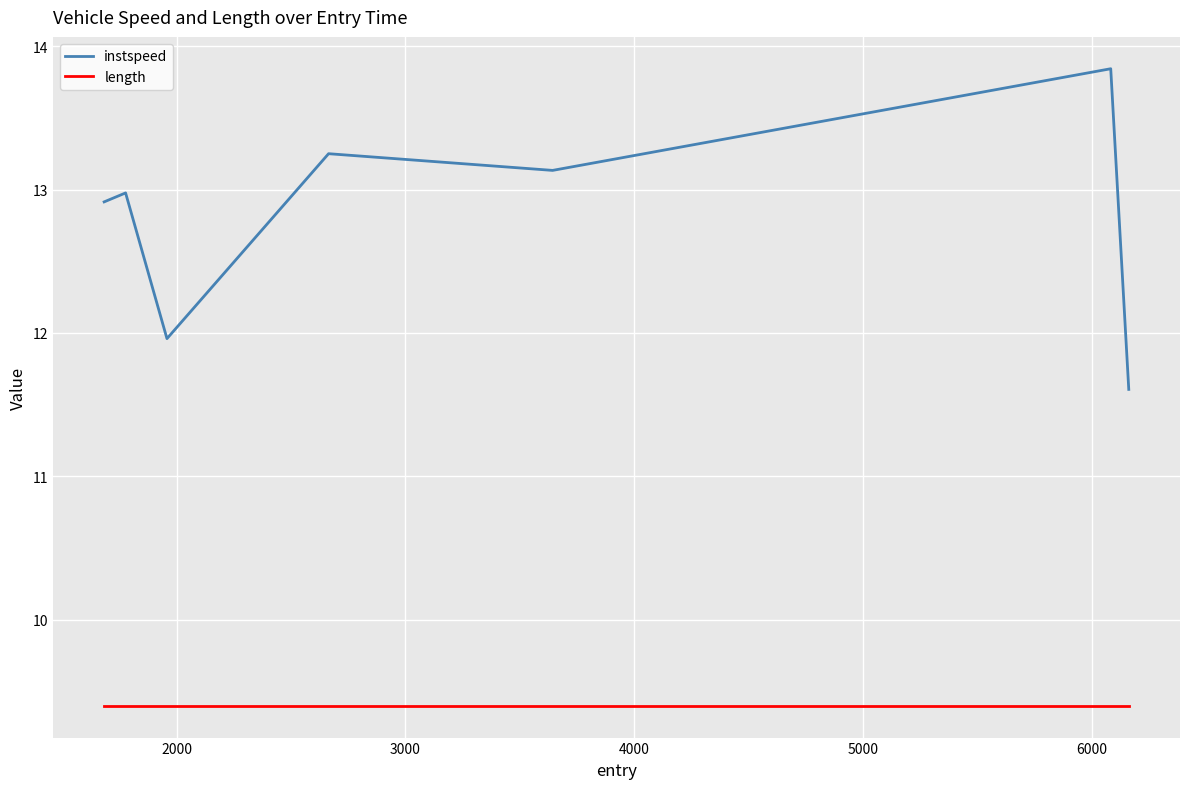

Does the chart display data point markers on the line(s)?

No